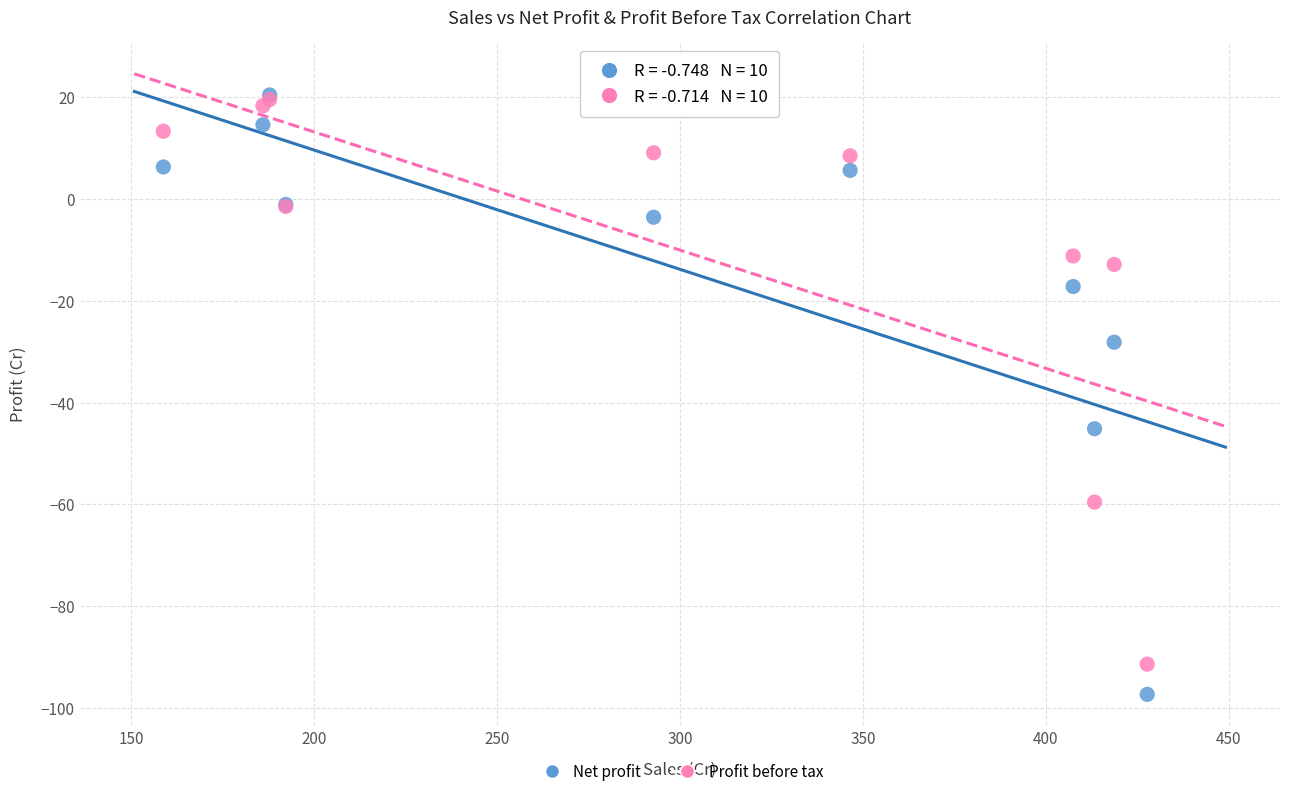

Across all series, what Y value is closest to -38?

-45.1